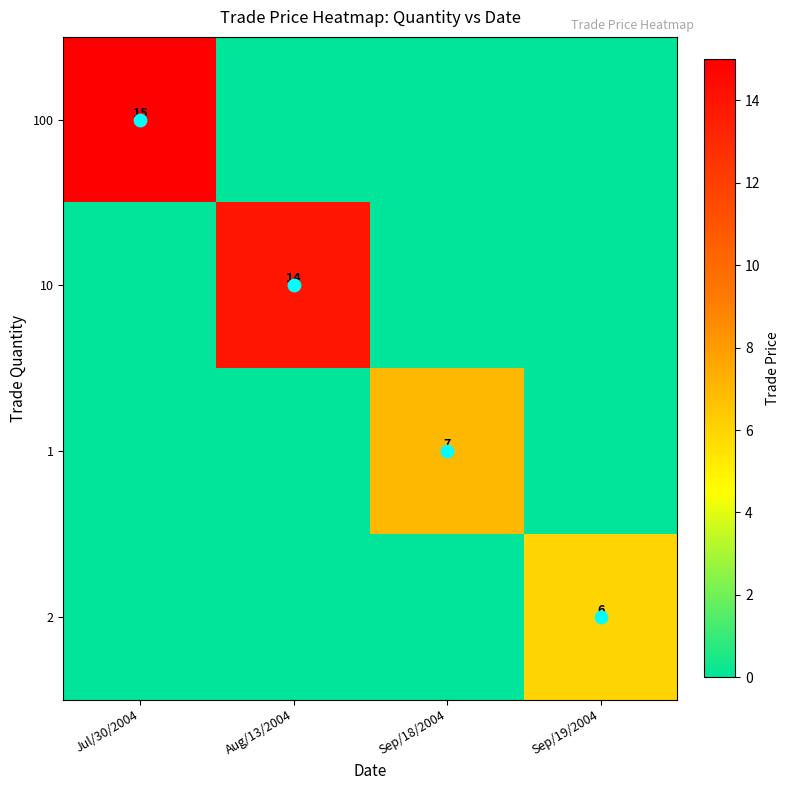

Which has a higher value, Jul/30/2004 or Sep/18/2004?

Jul/30/2004